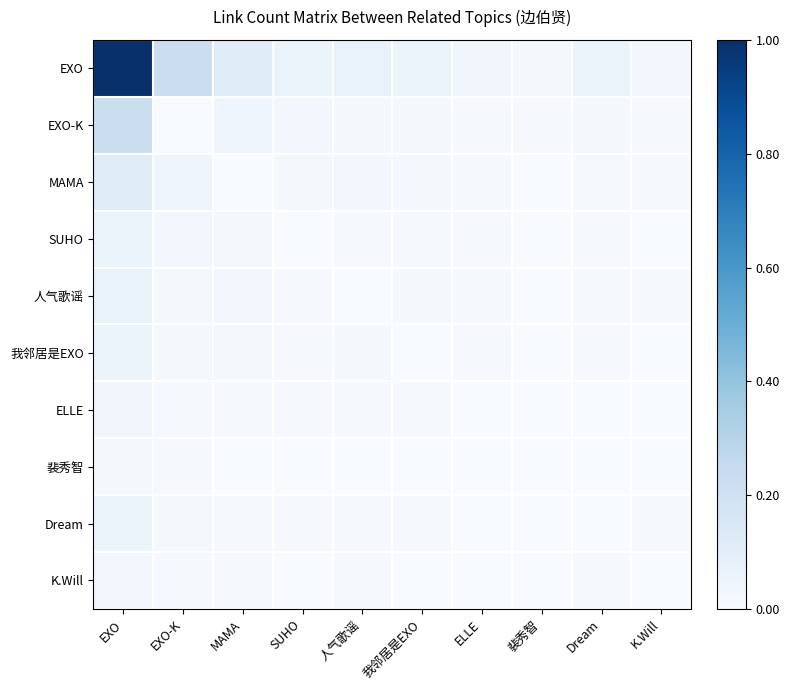

List the series in order of their peak value, highest first.

EXO, EXO-K, MAMA, 人气歌谣, 我邻居是EXO, SUHO, Dream, ELLE, K.Will, 裴秀智